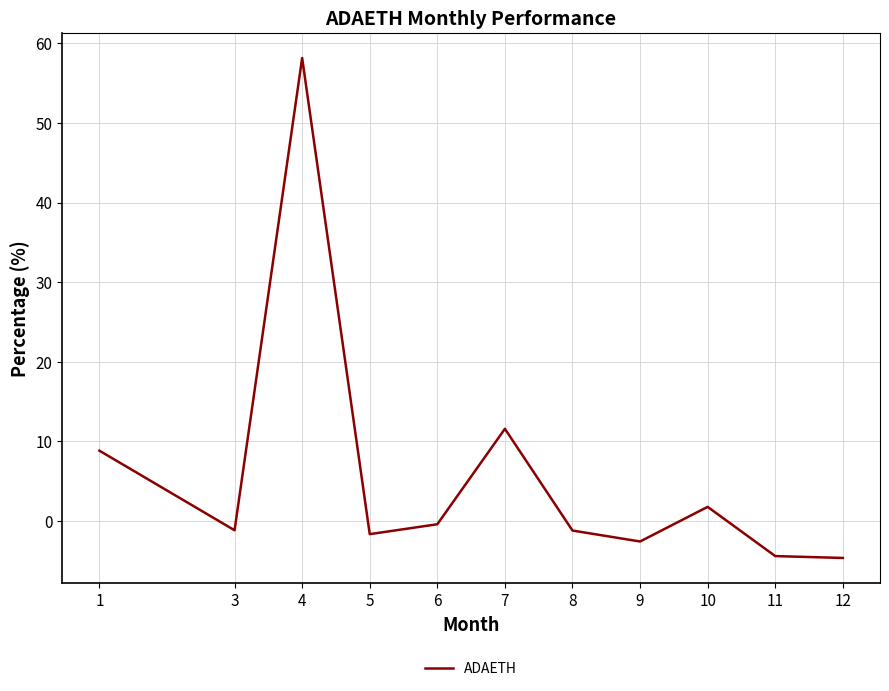

The value at 12 is -1.8. True or false?

False